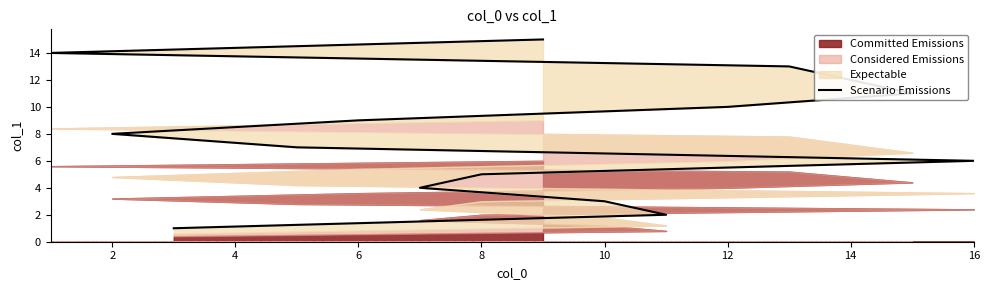

What is the ratio of the value at 6 to the value at 10?

0.4